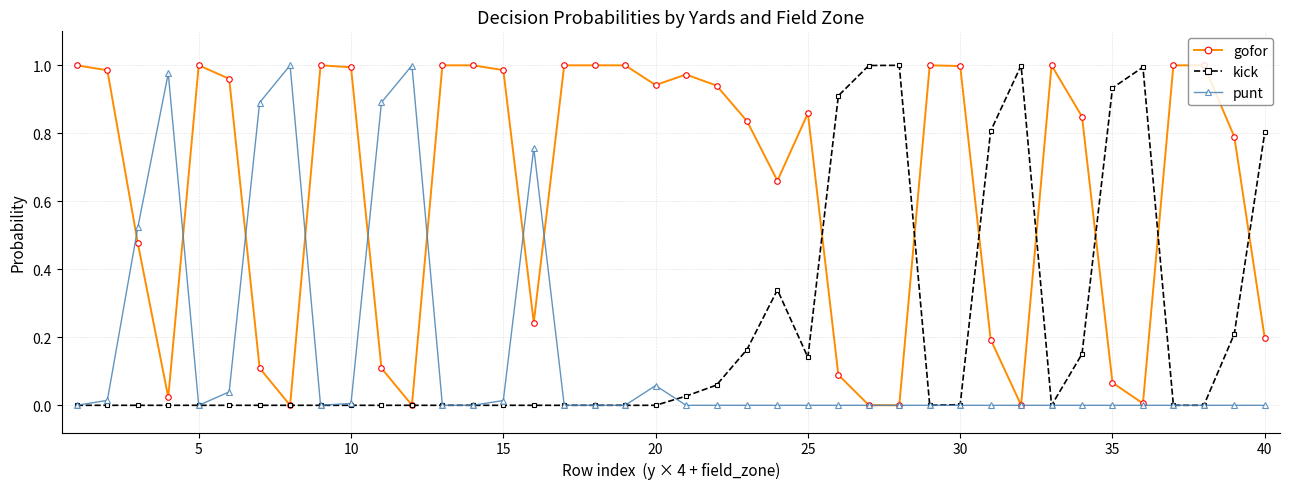

Is this an area chart (filled region under the line)?

No